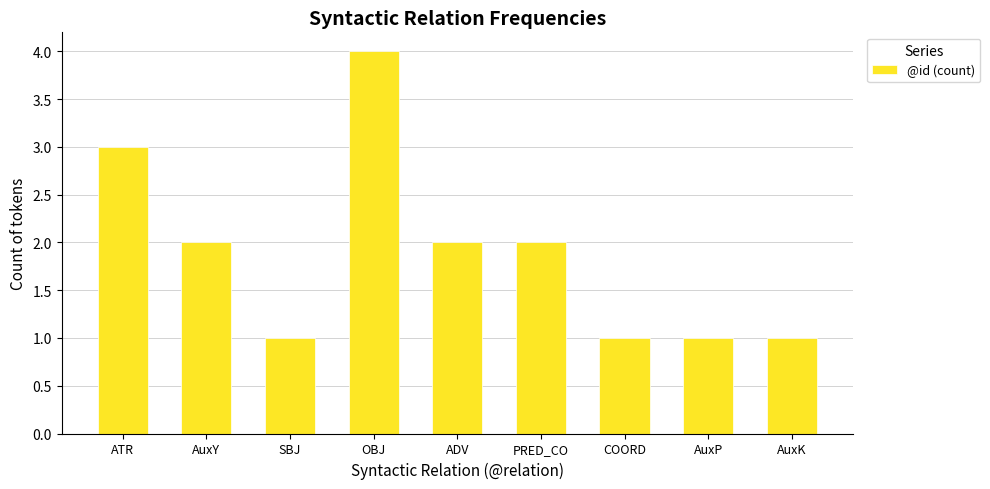

Reading left to right, transcribe all the data shown in this chart.

ATR=3	AuxY=2	SBJ=1	OBJ=4	ADV=2	PRED_CO=2	COORD=1	AuxP=1	AuxK=1